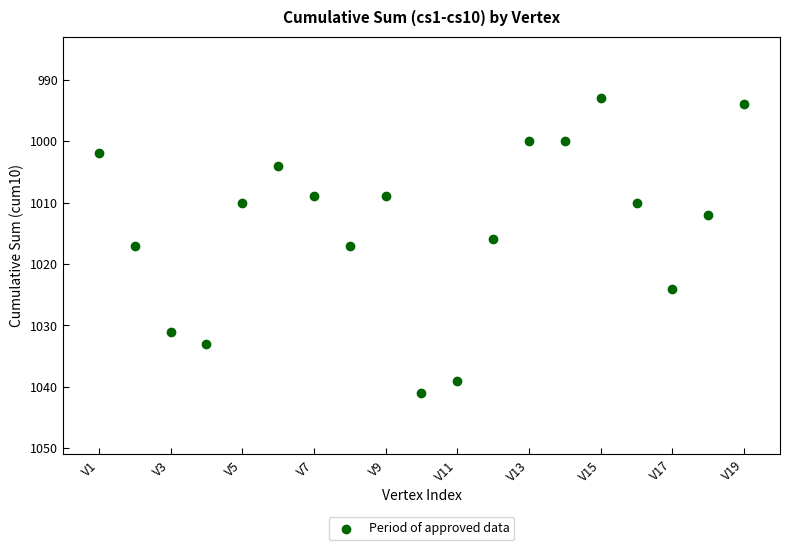

What is the range of Y values (max minus min)?

48